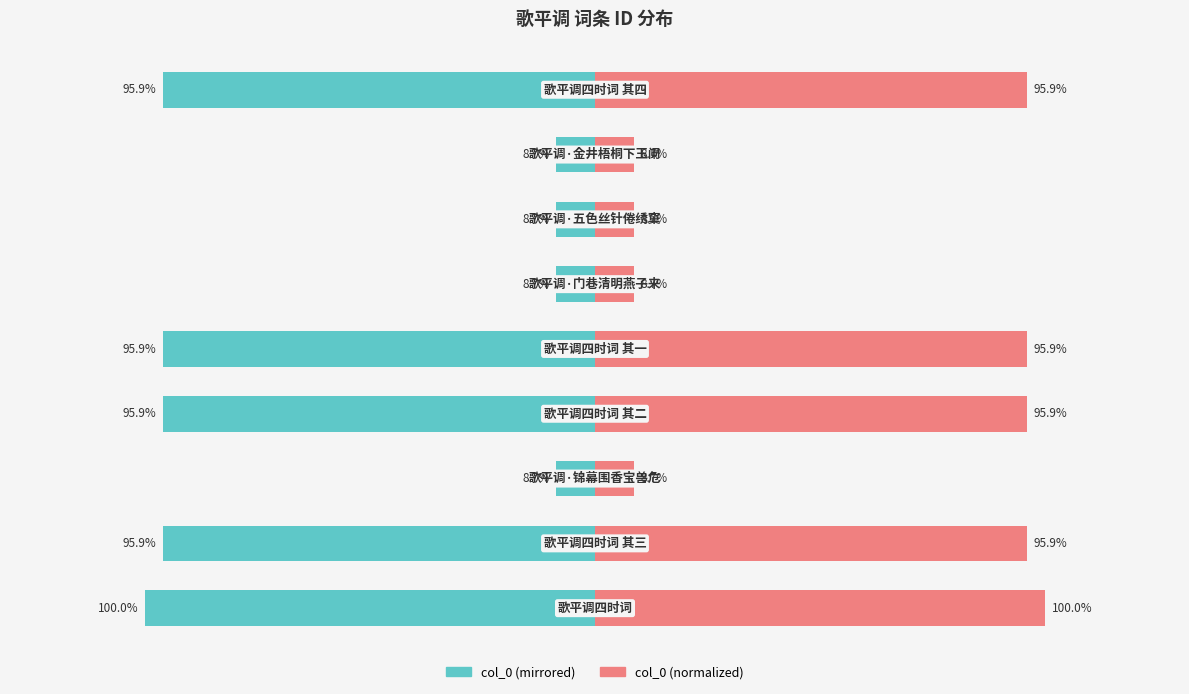

What is the maximum value for col_0 (left)?

-8.7